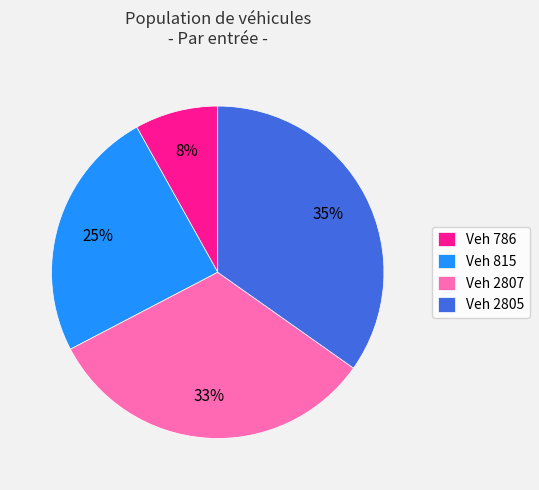

Is there any slice that represents more than half of the pie?

No